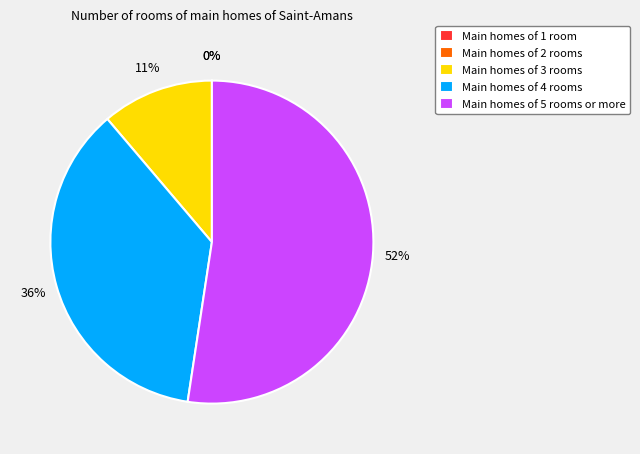

What is the largest slice in the pie chart?

Main homes of 5 rooms or more